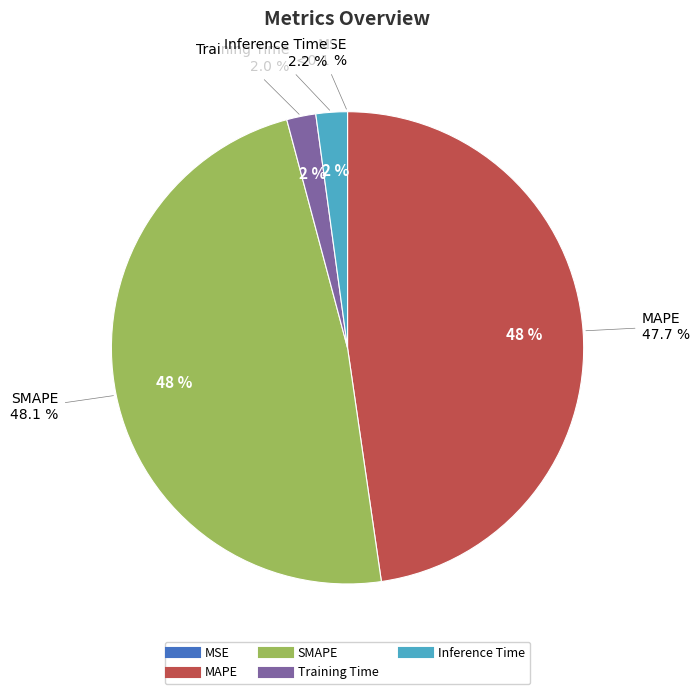

What percentage is NOT represented by SMAPE?

51.9%